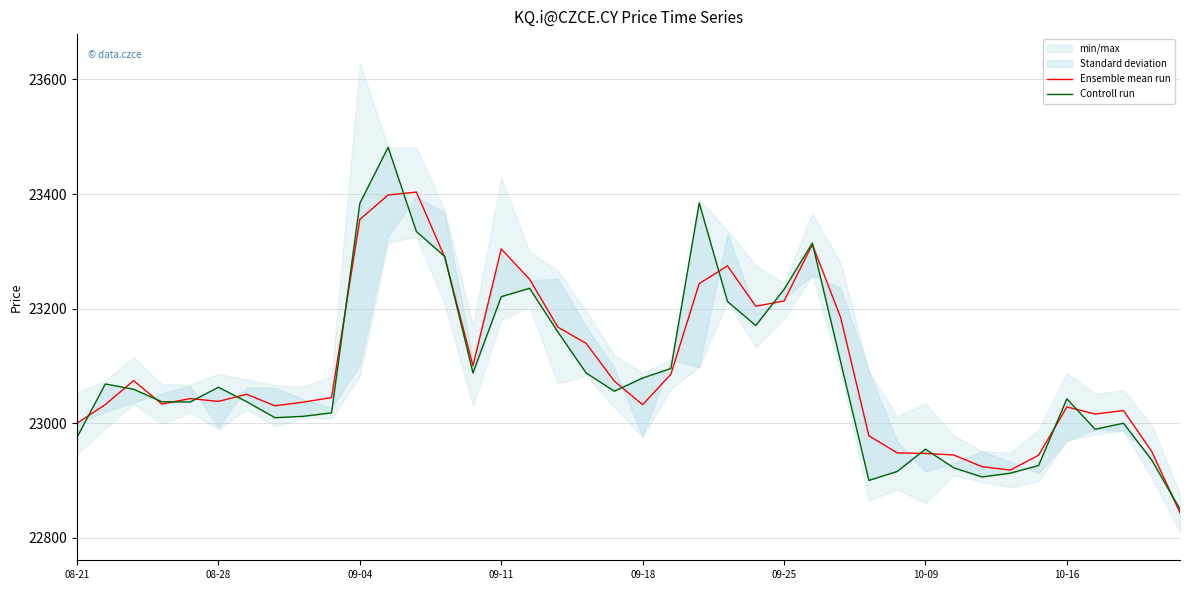

What is the sum of all Controll run values?

923507.5